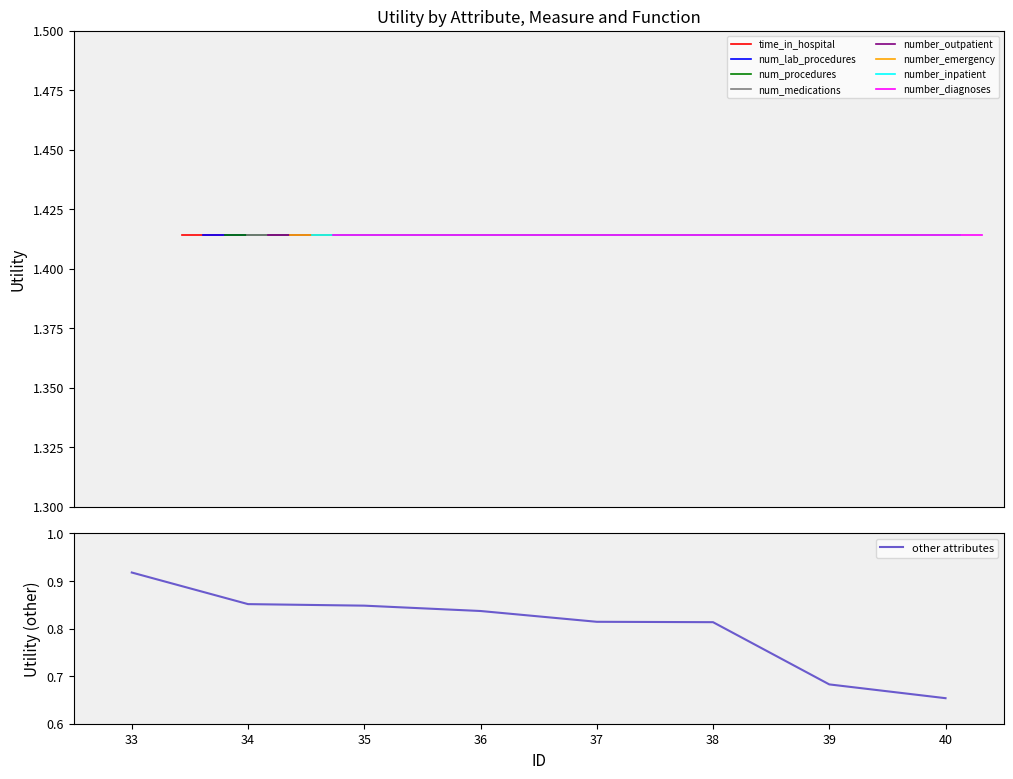

What is the smallest value displayed?

0.7